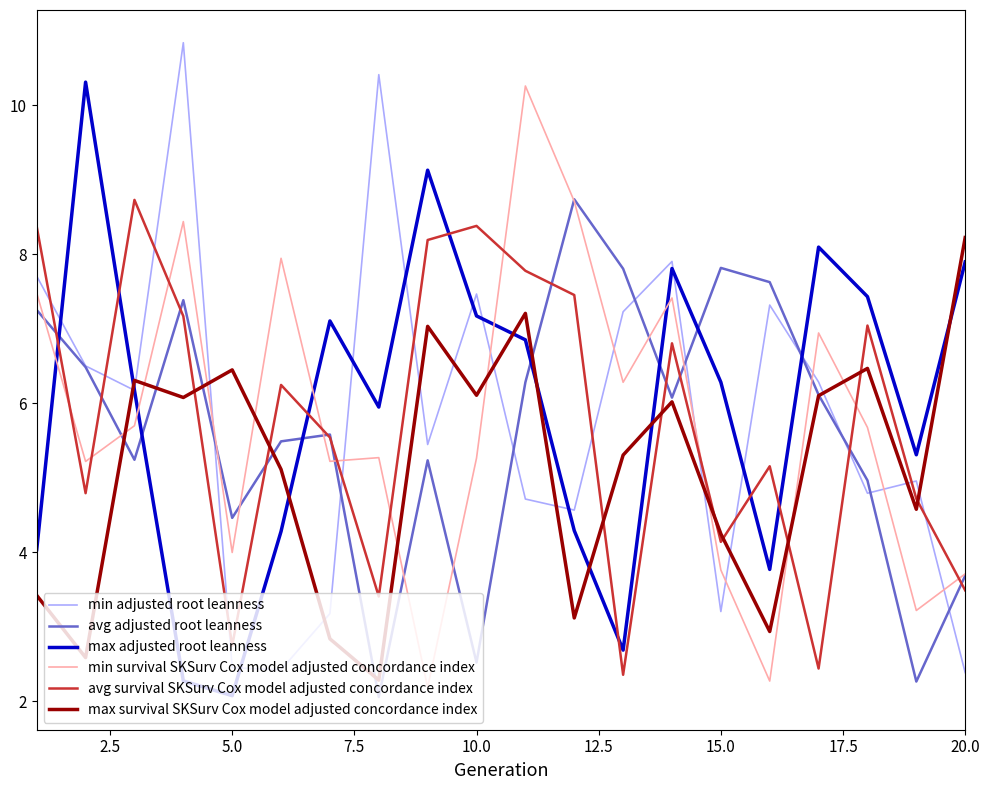

What is the minimum value shown in the chart?

2.1